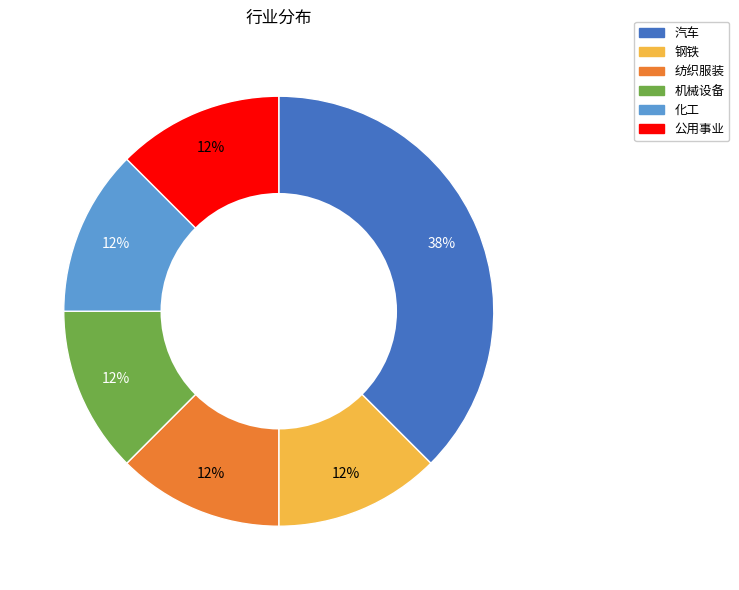

Does 机械设备 account for over 50% of the chart?

No